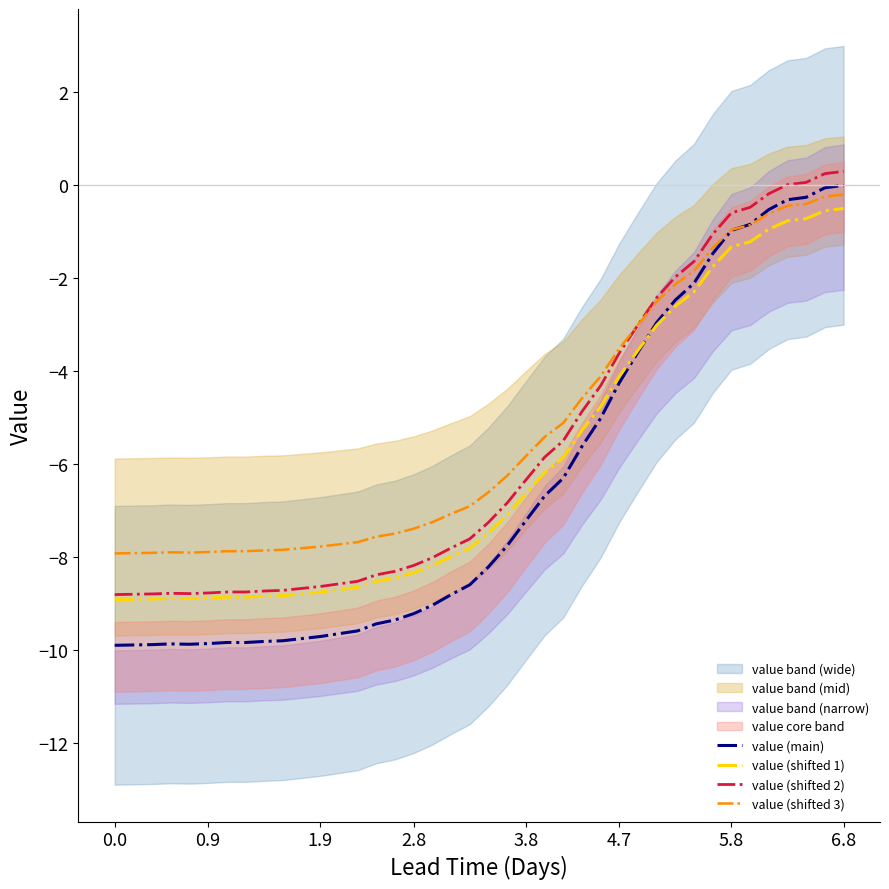

Which has a higher value, 28 or 29?

29